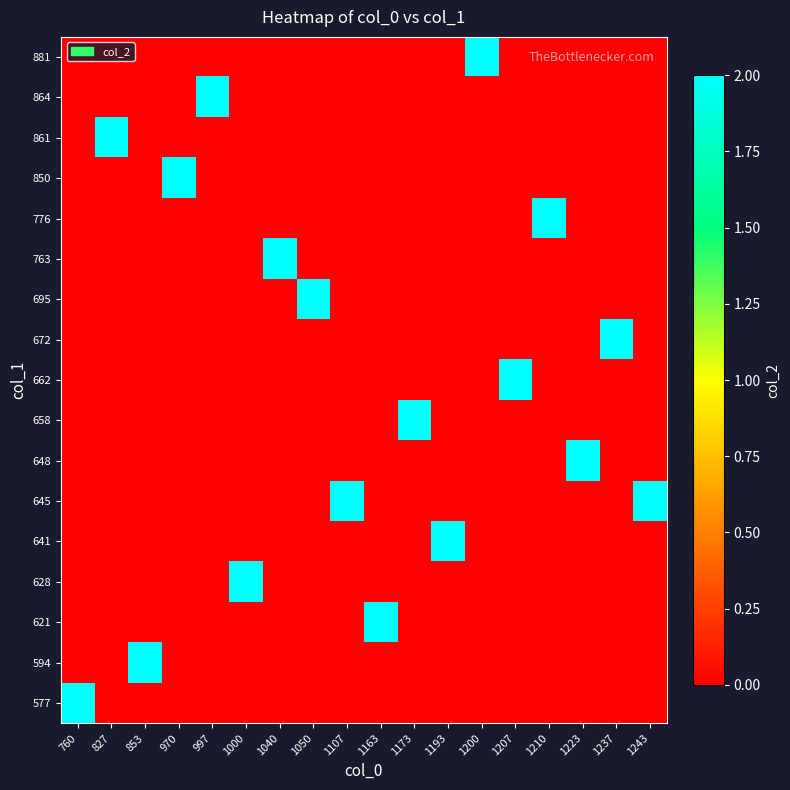

How many categories are shown in the chart?

18